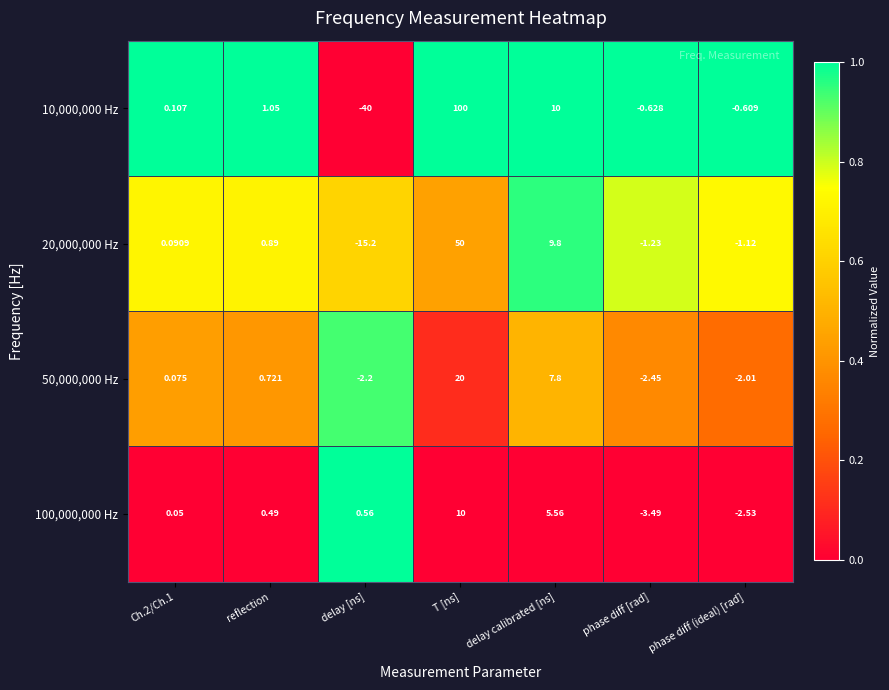

What is the maximum value shown in the chart?

100.0